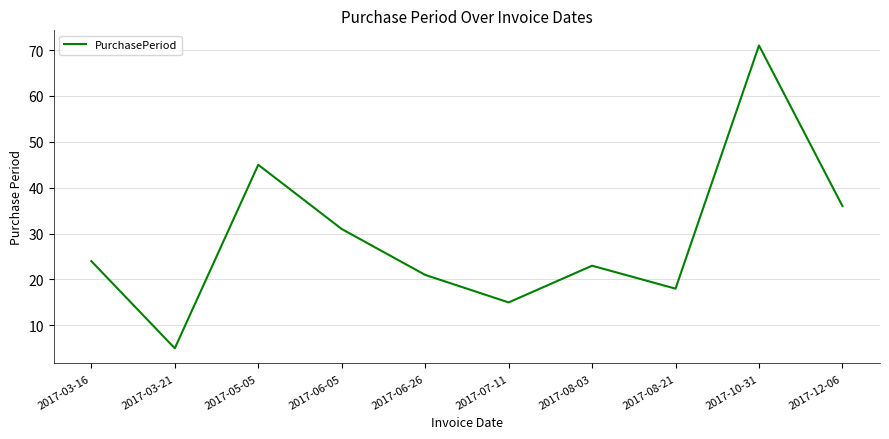

What position from the right is 2017-08-03?

4